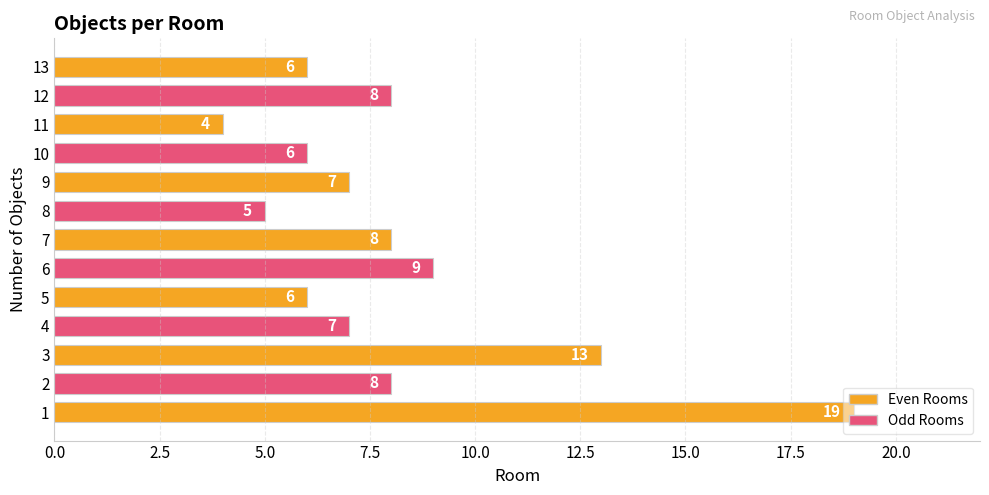

What value does the data have at 2?

8